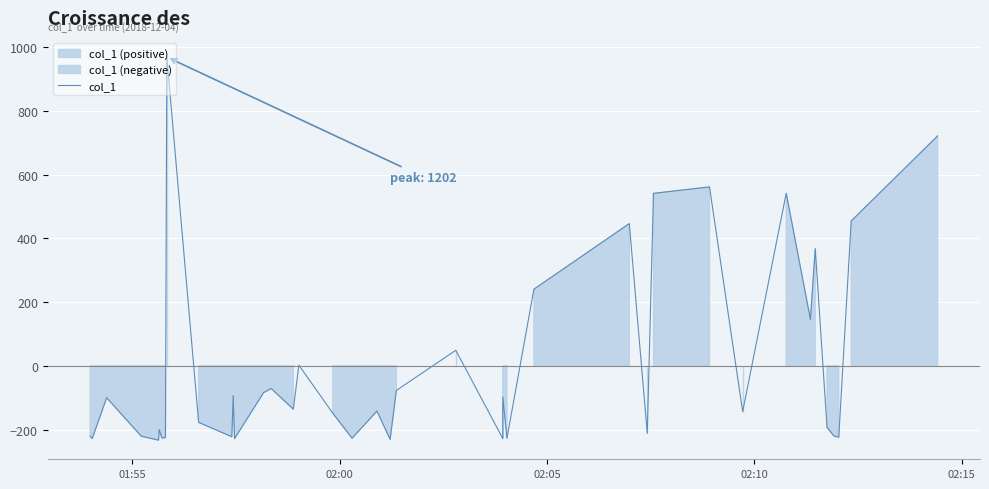

How many data points does each series have?

40